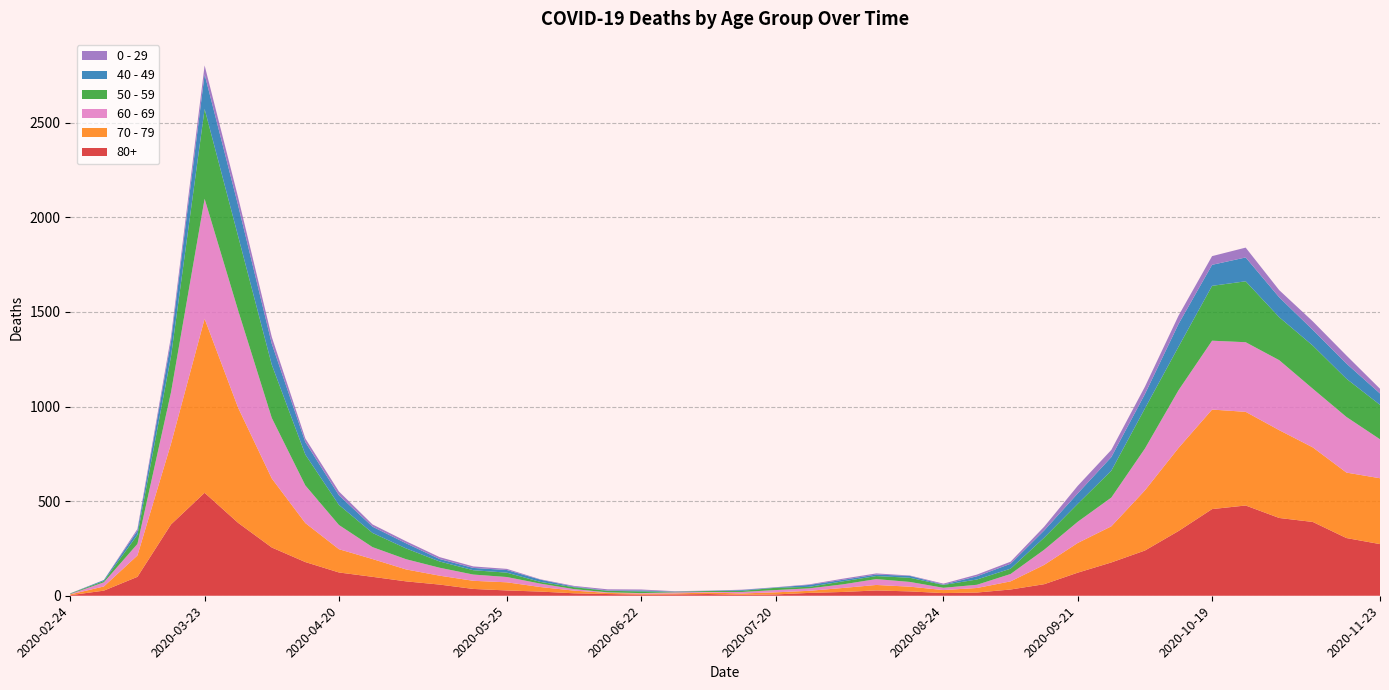

Reading left to right, what are all the values shown in this chart?

80+: 3	27	100	377	544	385	255	178	123	100	76	59	36	28	22	13	9	6	7	9	5	7	15	20	28	23	14	17	33	61	122	176	239	342	458	477	411	390	305	273
70 - 79: 4	22	113	427	920	608	365	206	123	94	63	47	43	43	24	14	6	5	5	8	7	11	11	21	29	25	16	24	43	102	157	191	318	439	526	495	464	394	346	348
60 - 69: 2	22	61	272	634	514	320	199	128	63	54	42	33	28	18	8	3	3	6	3	8	12	13	19	31	25	12	17	39	80	112	152	221	305	364	368	370	310	294	206
50 - 59: 3	7	48	190	475	392	281	163	106	75	57	33	23	23	9	10	8	9	3	5	6	12	8	16	16	22	15	28	28	64	95	142	212	230	290	322	227	228	202	182
40 - 49: 0	5	21	79	183	163	111	66	51	33	27	13	12	14	12	3	2	5	1	1	4	2	10	8	8	10	2	17	26	38	55	72	76	120	111	126	105	83	80	60
0 - 29: 1	0	10	25	47	42	36	19	20	12	11	10	8	6	2	4	6	5	2	1	2	1	3	6	6	2	5	9	11	20	40	38	39	44	46	52	38	45	43	25